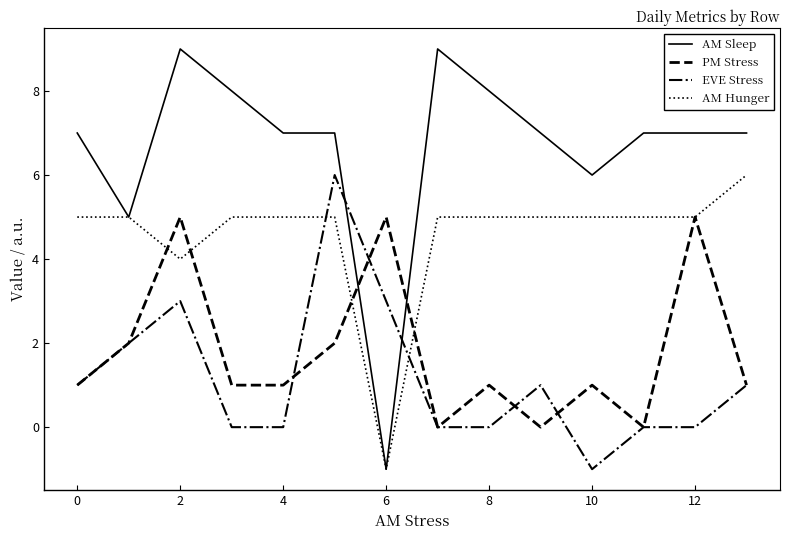

How many intersections are there between AM Sleep and EVE Stress?

2